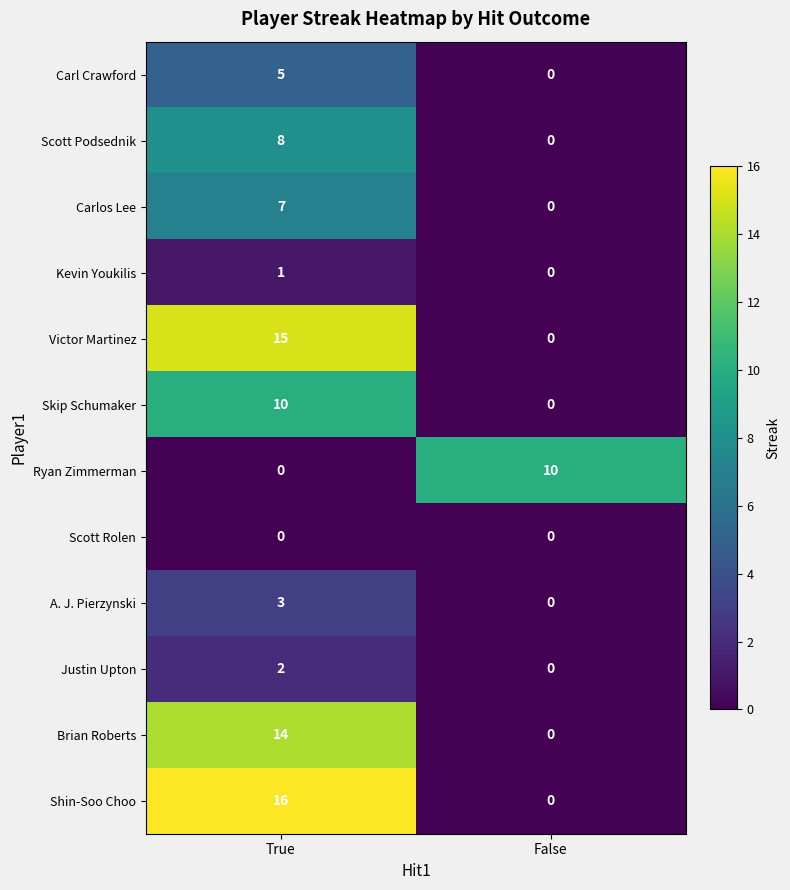

At which category is the sum across all series the highest?

True